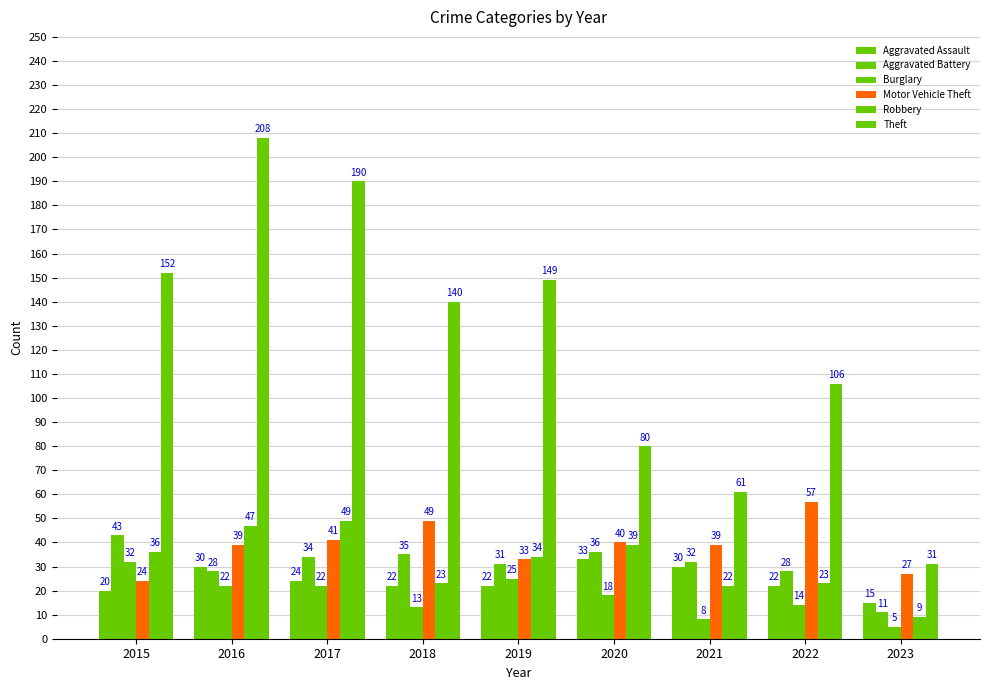

Which label corresponds to the smallest value in the chart?

2023